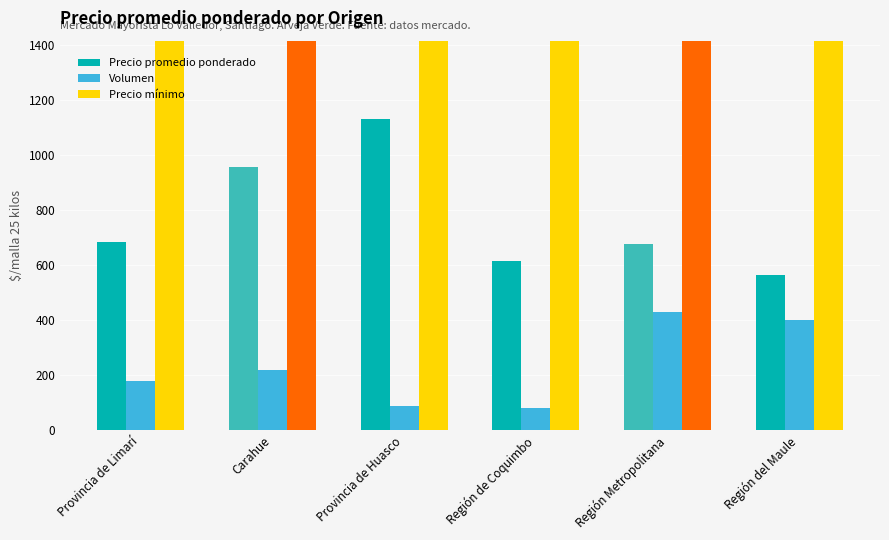

List the series in order of their peak value, lowest first.

Volumen, Precio promedio ponderado, Precio mínimo